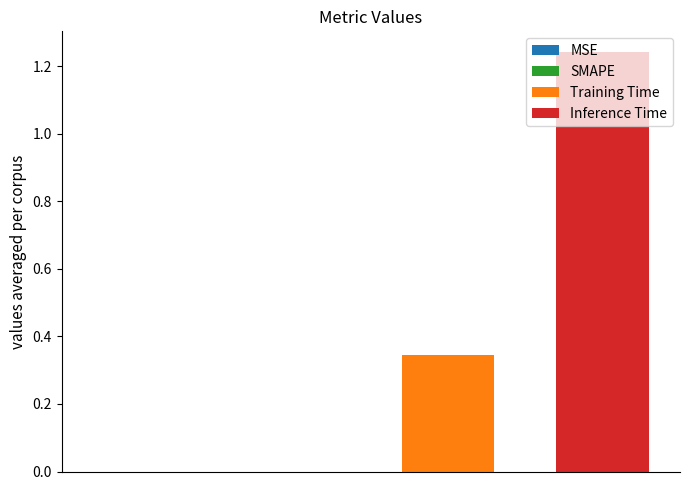

List the series in order of their overall mean, lowest first.

Training Time, Inference Time